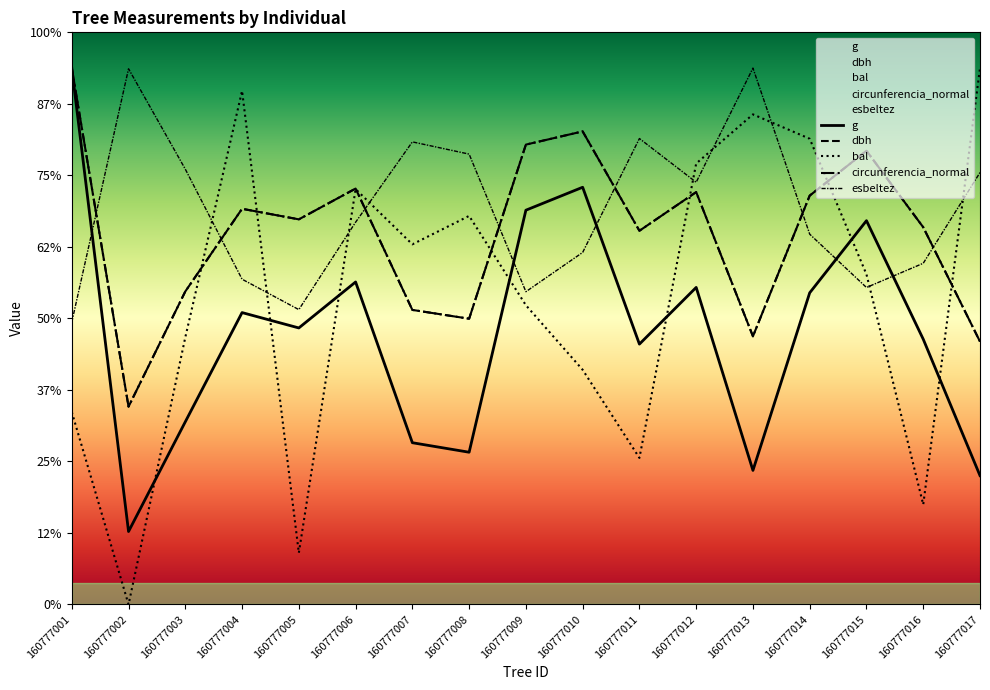

Reading left to right, transcribe all the data shown in this chart.

g: 160777001=750.0	160777002=102.0	160777003=255.5	160777004=408.2	160777005=386.7	160777006=450.9	160777007=226.2	160777008=212.9	160777009=551.3	160777010=583.4	160777011=364.1	160777012=443.3	160777013=187.5	160777014=435.8	160777015=536.7	160777016=370.9	160777017=180.2
dbh: 160777001=750.0	160777002=276.6	160777003=437.7	160777004=553.3	160777005=538.5	160777006=581.6	160777007=411.9	160777008=399.6	160777009=643.0	160777010=661.5	160777011=522.5	160777012=576.6	160777013=375.0	160777014=571.7	160777015=634.4	160777016=527.5	160777017=367.6
bal: 160777001=269.1	160777002=0.0	160777003=373.6	160777004=718.2	160777005=72.1	160777006=580.8	160777007=503.6	160777008=543.3	160777009=418.4	160777010=328.2	160777011=205.0	160777012=616.6	160777013=685.3	160777014=651.2	160777015=461.6	160777016=139.7	160777017=750.0
circunferencia_normal: 160777001=750.0	160777002=276.6	160777003=437.7	160777004=553.3	160777005=538.5	160777006=581.6	160777007=411.9	160777008=399.6	160777009=643.0	160777010=661.5	160777011=522.5	160777012=576.6	160777013=375.0	160777014=571.7	160777015=634.4	160777016=527.5	160777017=367.6
esbeltez: 160777001=394.7	160777002=749.0	160777003=608.7	160777004=454.8	160777005=412.3	160777006=534.5	160777007=646.8	160777008=629.7	160777009=437.4	160777010=492.3	160777011=651.5	160777012=590.4	160777013=750.0	160777014=517.8	160777015=443.3	160777016=477.1	160777017=604.0